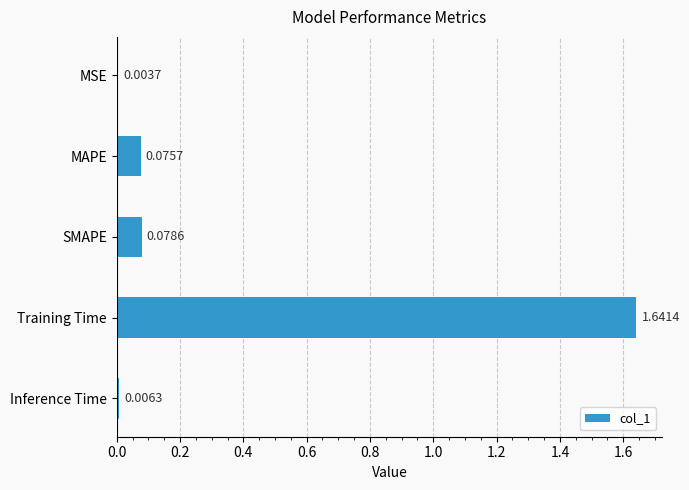

What is the change in value from Training Time to Inference Time?

-1.6